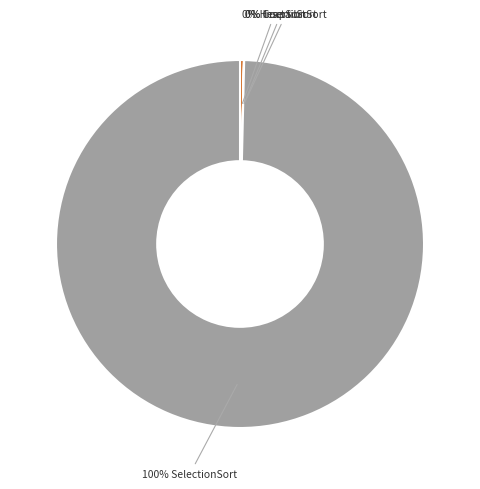

Is there a majority slice in this chart?

Yes